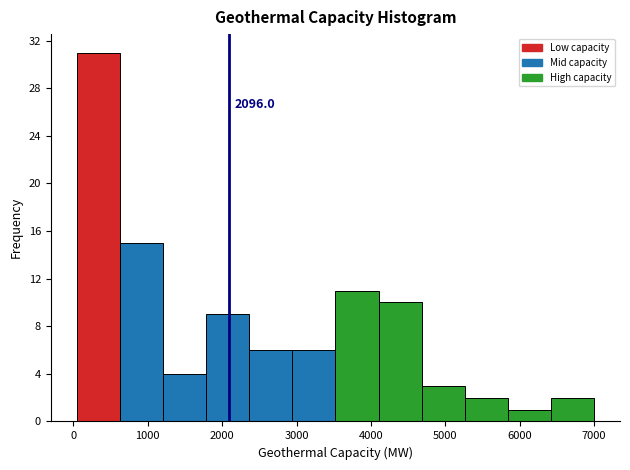

Which range on the x-axis has the tallest bar?

0 to 600